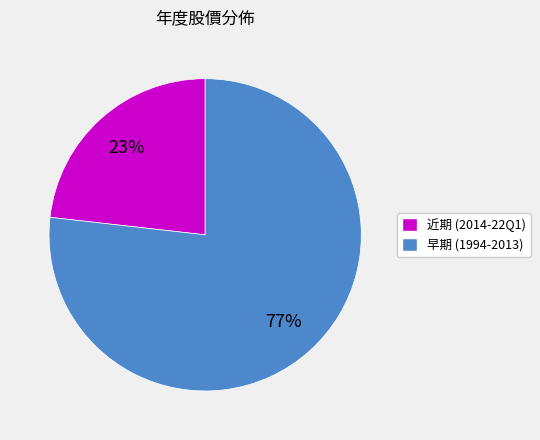

To the nearest percent, what is the difference between the largest and smallest slice percentages?

54%